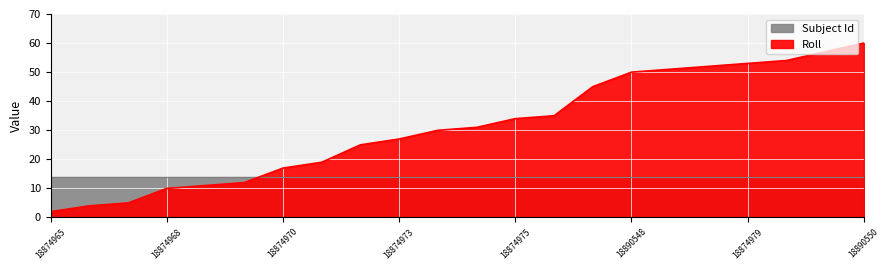

What is the label of the 15th point from the right?

18874971